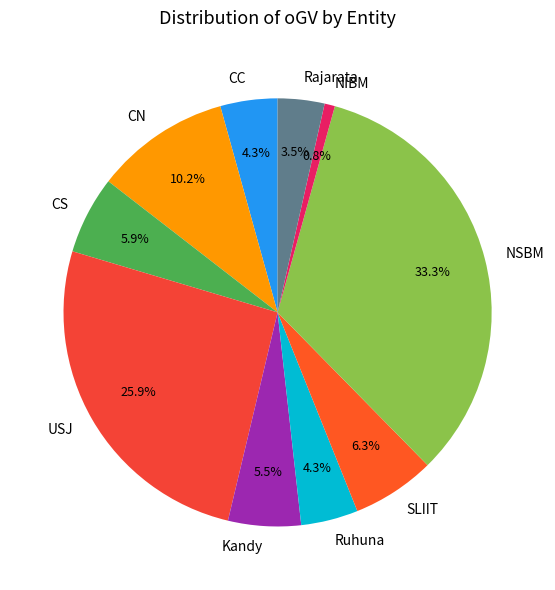

What is the largest slice in the pie chart?

NSBM